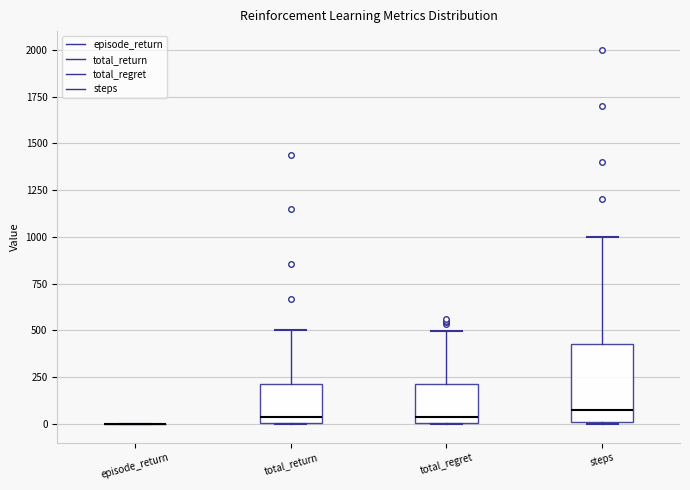

Reading left to right, transcribe this box plot: for each box, give where its median line is, the range the box spans, and where its two whiskers end, as read against the y-axis. The values are not printed on the chart, so give them approximately, as read against the axis.

episode_return: box collapsed to a line at 0, whiskers 0 to 0
total_return: median 50, box 0 to 200, whiskers 0 to 500
total_regret: median 50, box 0 to 200, whiskers 0 to 500
steps: median 100, box 0 to 450, whiskers 0 to 1000